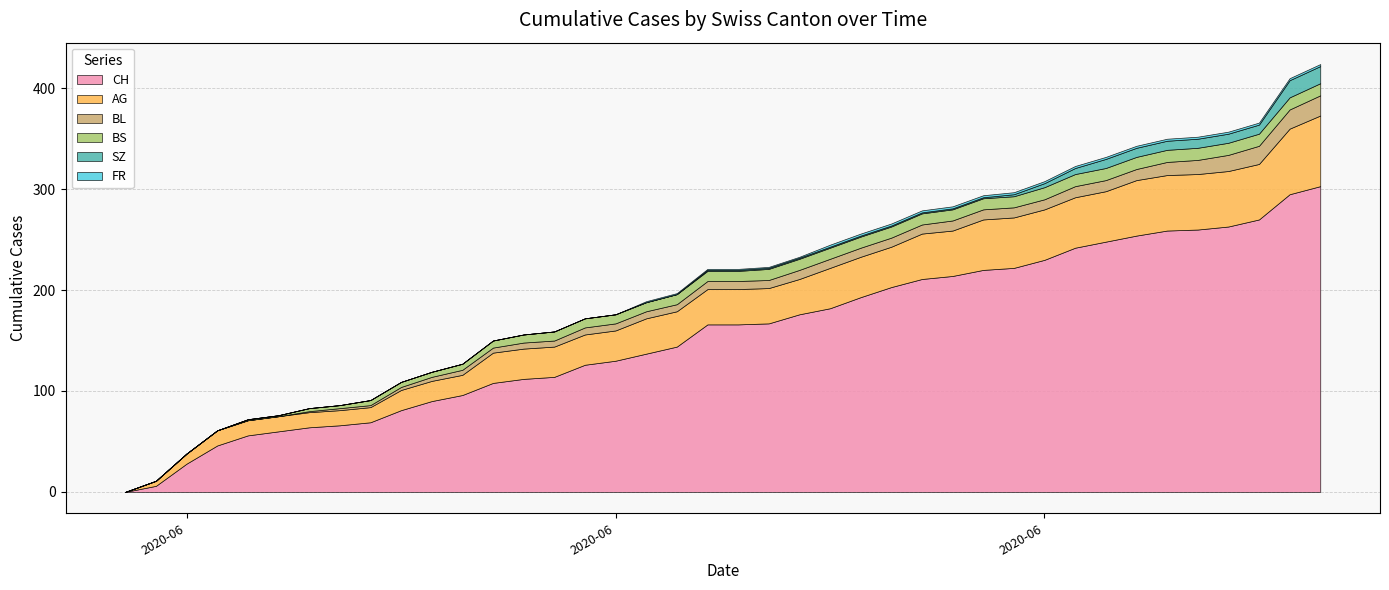

What is the label of the 9th point from the left?

2020-06-08